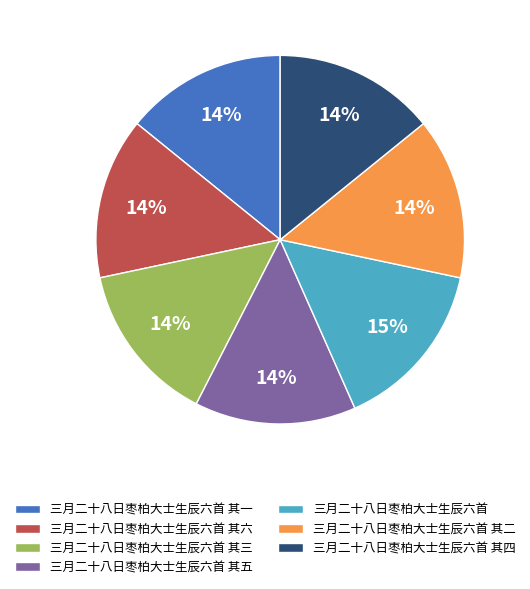

True or false: 三月二十八日枣柏大士生辰六首 其三 accounts for 4% of the total.

False